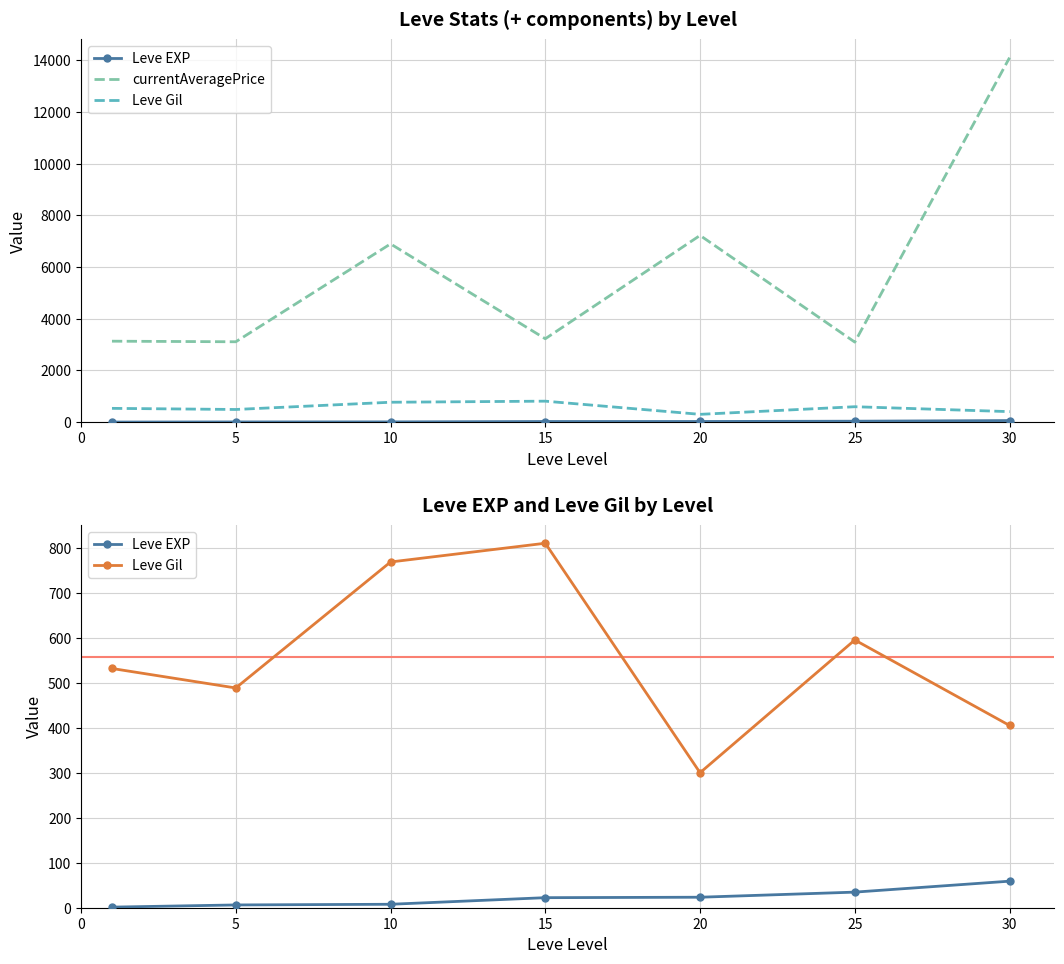

What is the difference between the maximum and minimum values in the Leve EXP series?

57.7